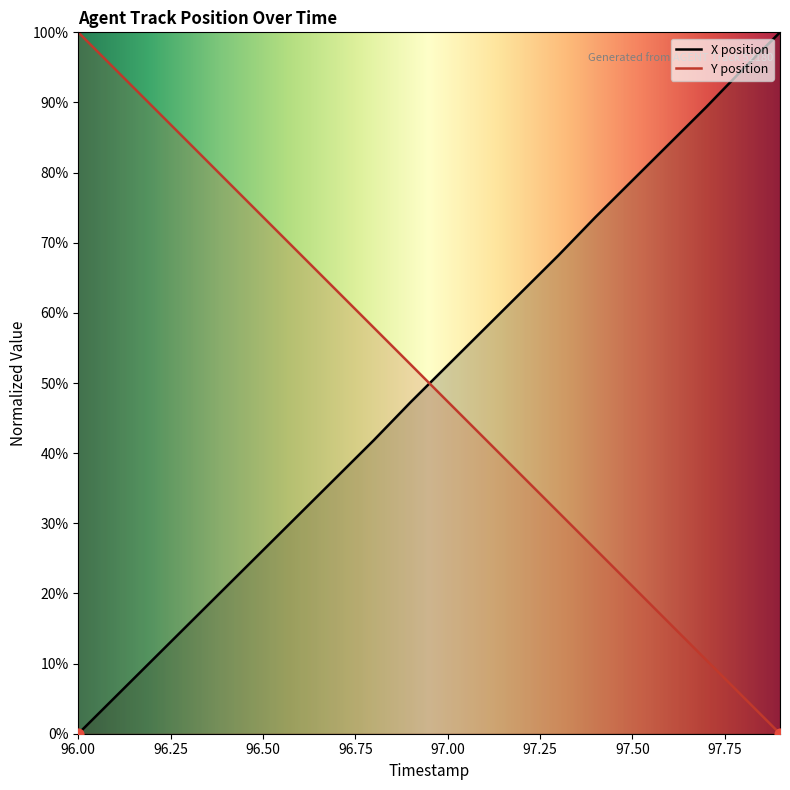

Which series has the largest total across all categories?

Y